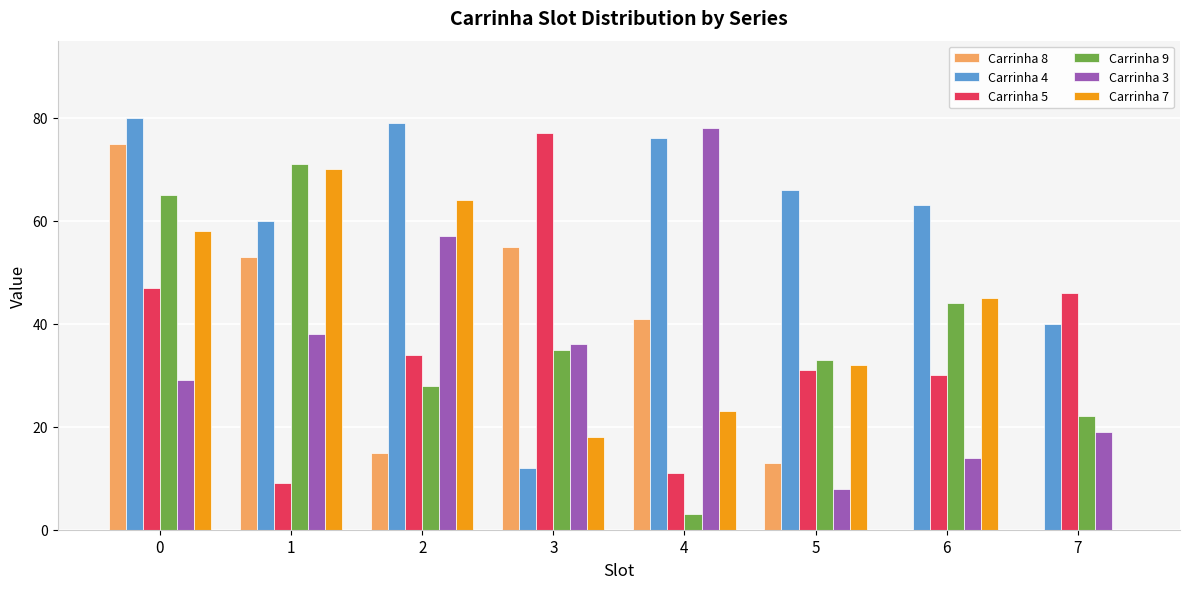

What is the total value across all series at 6?

196